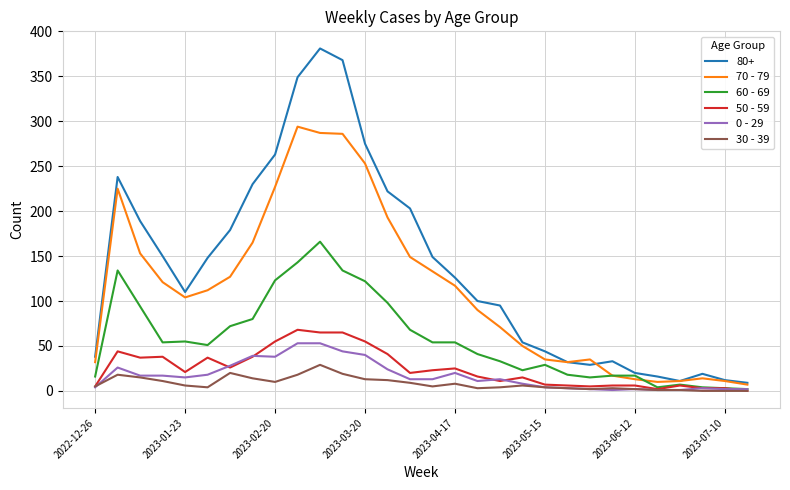

Which series has the widest spread of values?

80+